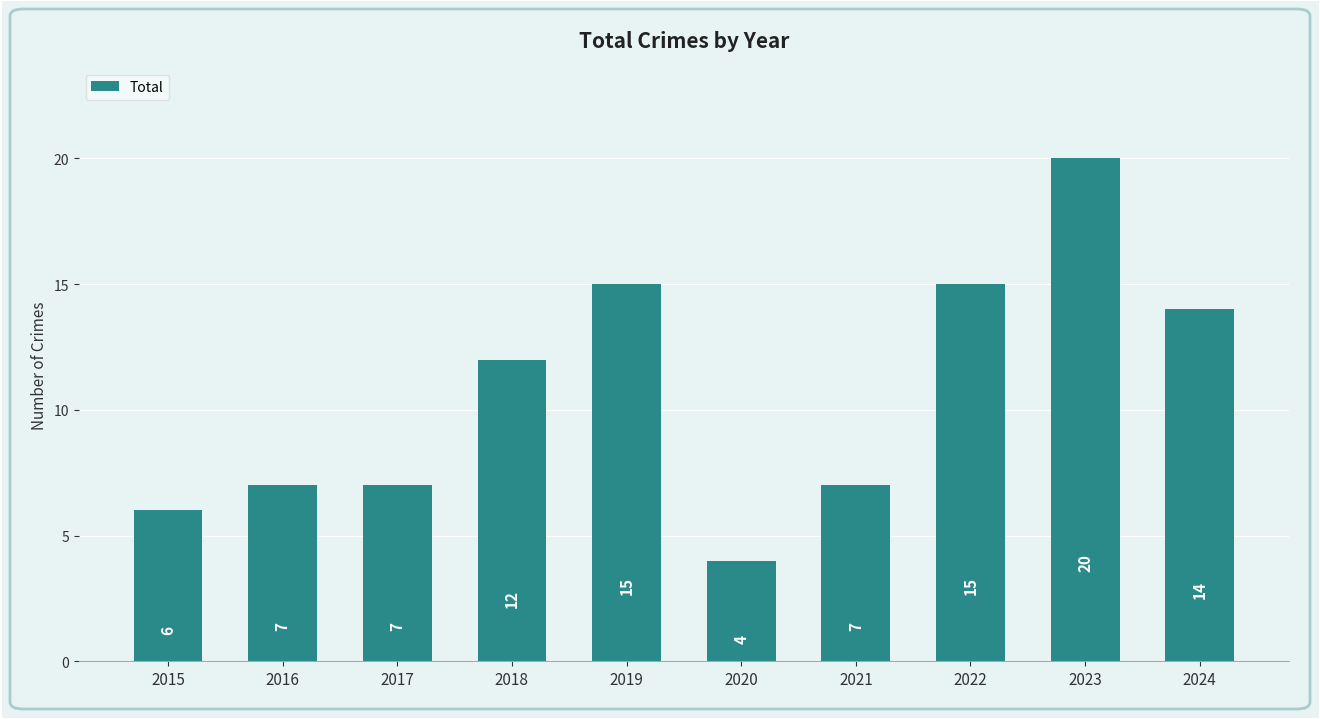

What is the average value?

11